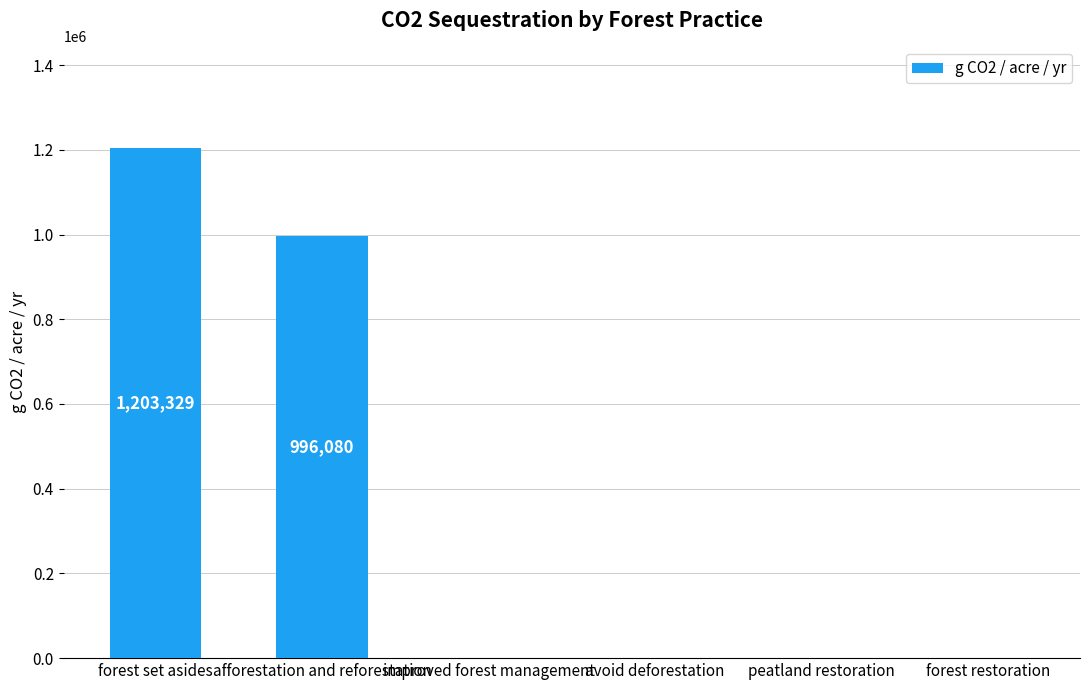

What is the change in value from forest set asides to peatland restoration?

-1203328.8